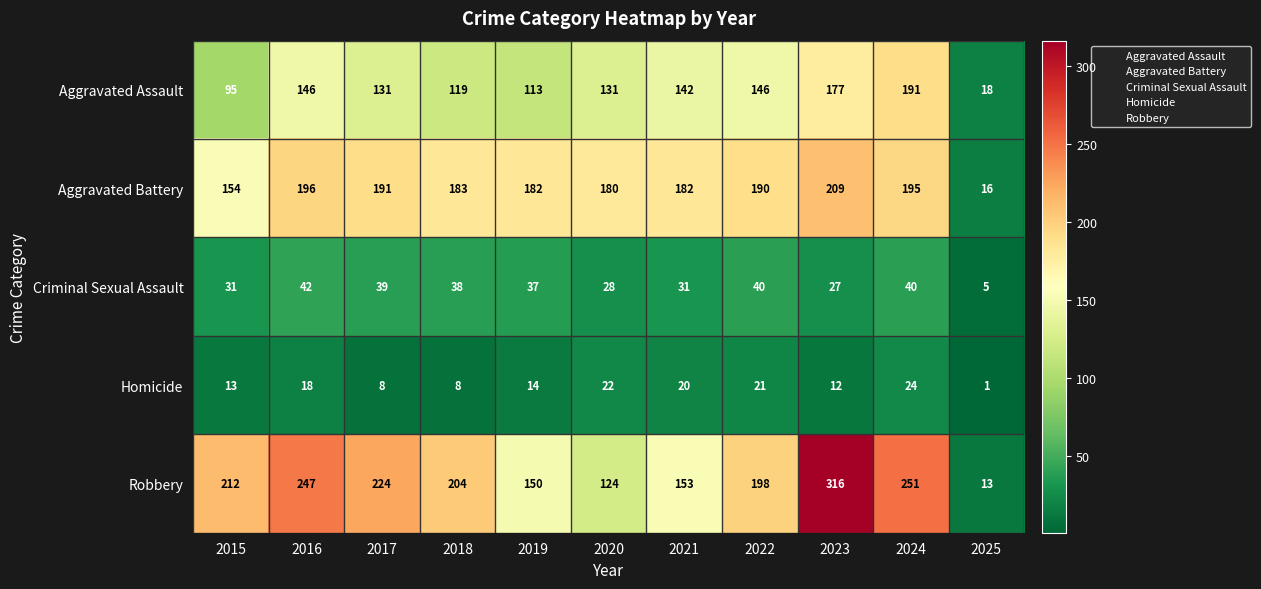

Is it true that Robbery equals 107 at 2018?

False